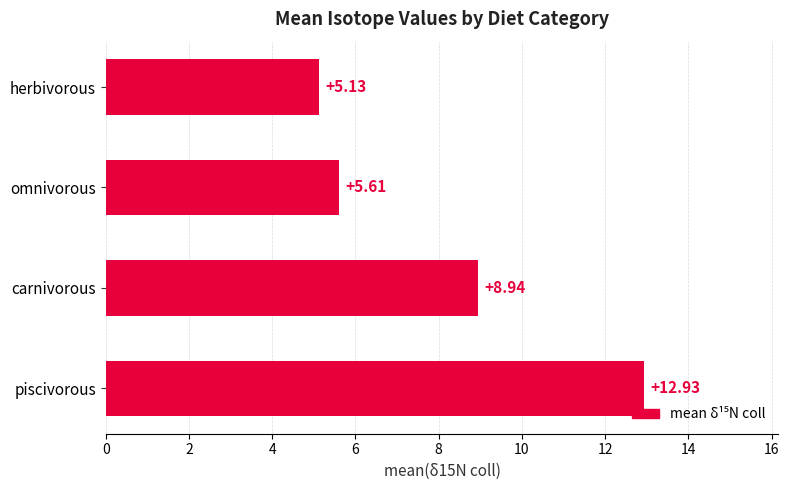

Approximately how many times larger is the value at herbivorous compared to carnivorous?

0.6